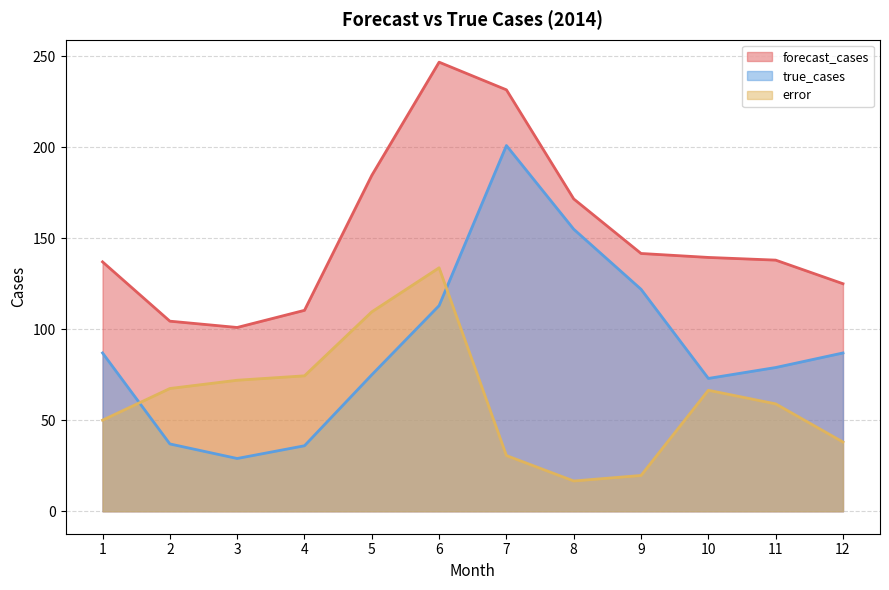

What is the approximate value of forecast_cases at 10?

139.5